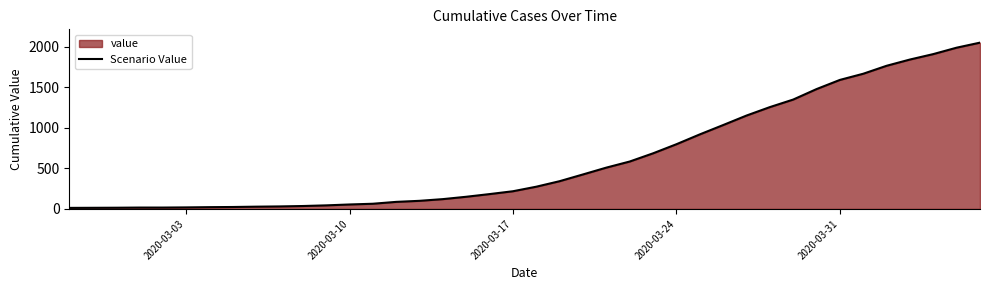

Count the number of data series in this chart.

1